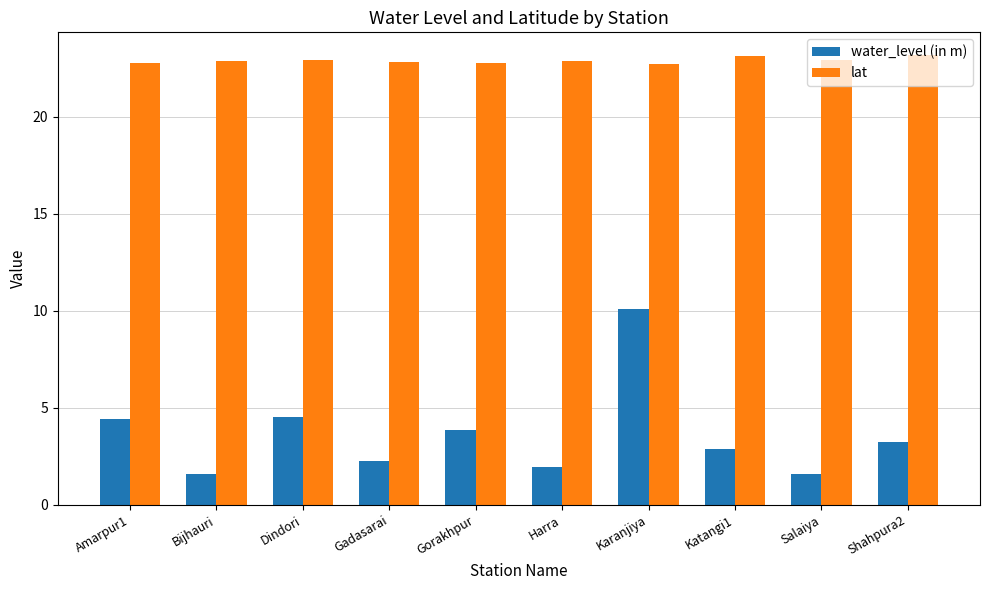

The lat series shows 23.1 at Katangi1. True or false?

True